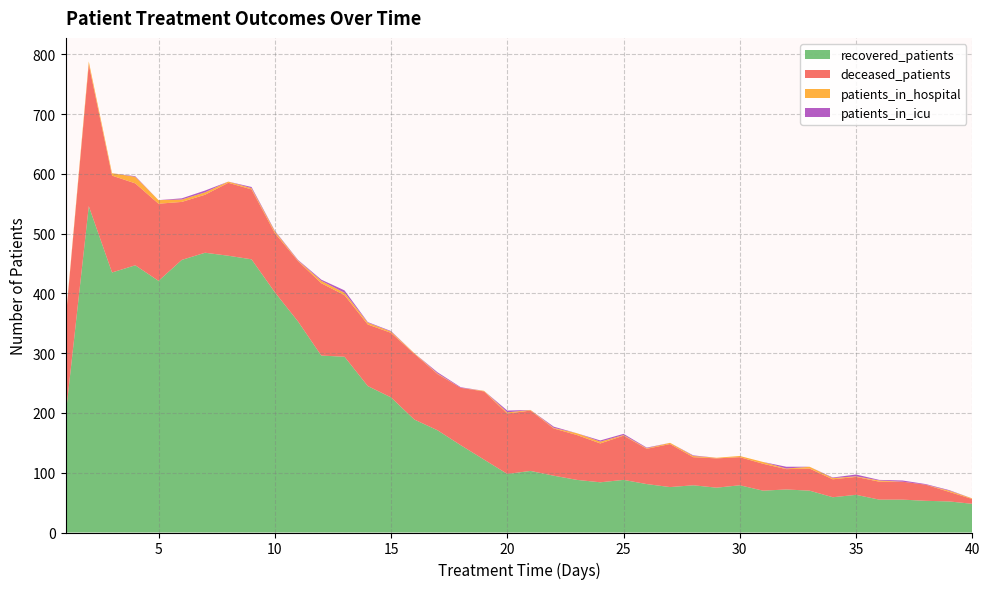

What is the lowest value of the recovered_patients series?

48